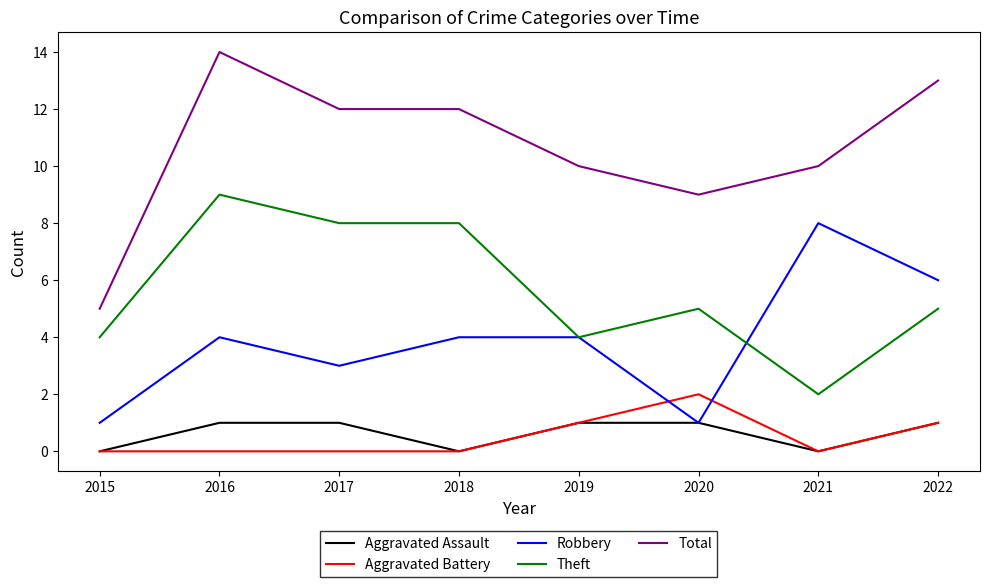

How many lines are shown in the chart?

5